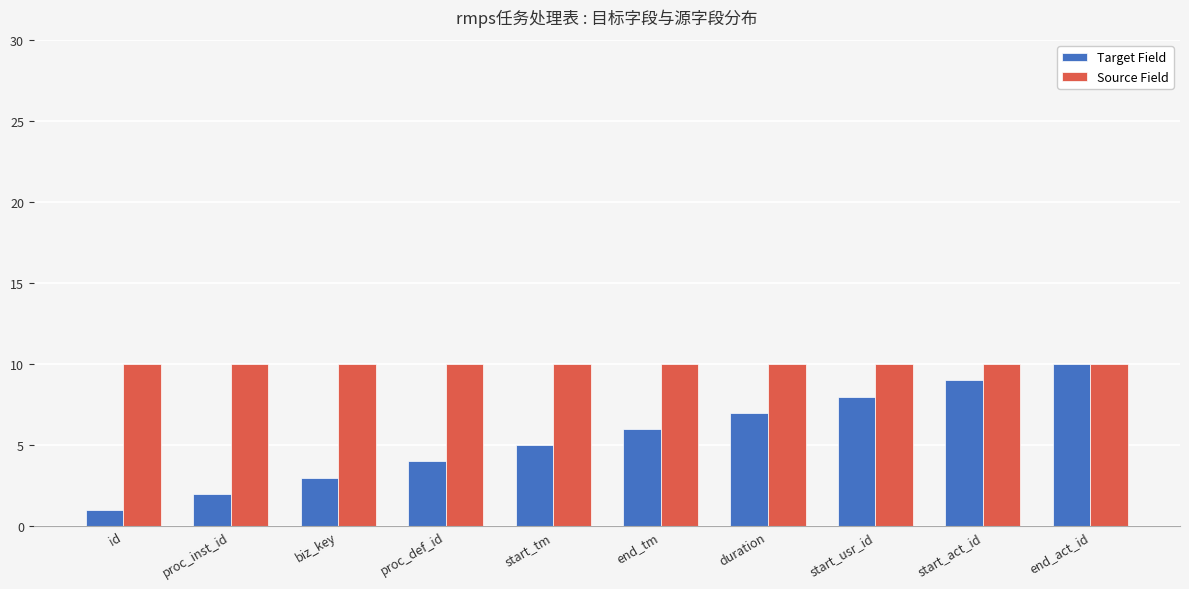

Which series has the largest total across all categories?

Source Field